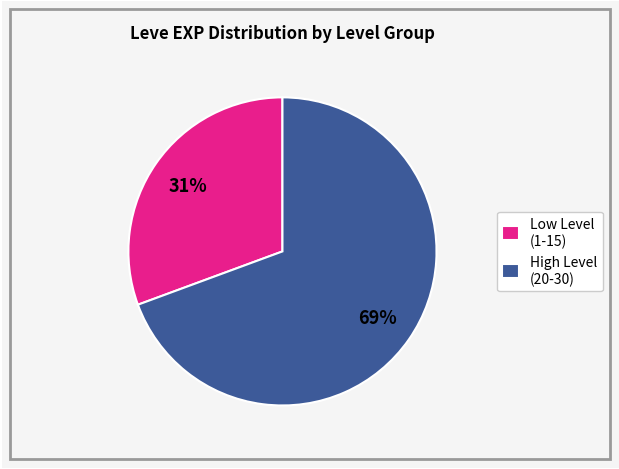

Is there any slice that represents more than half of the pie?

Yes